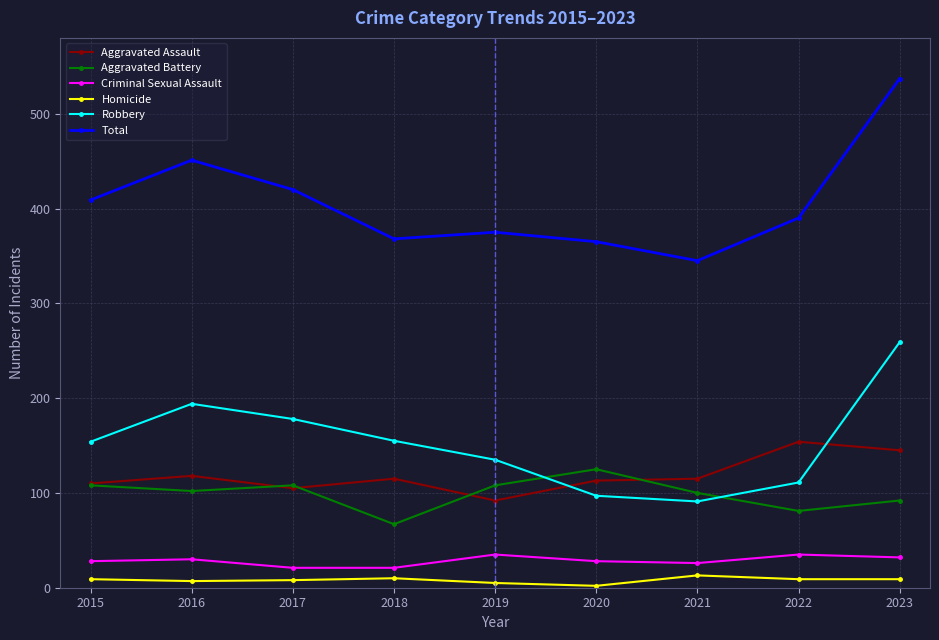

Which series has the widest spread of values?

Total